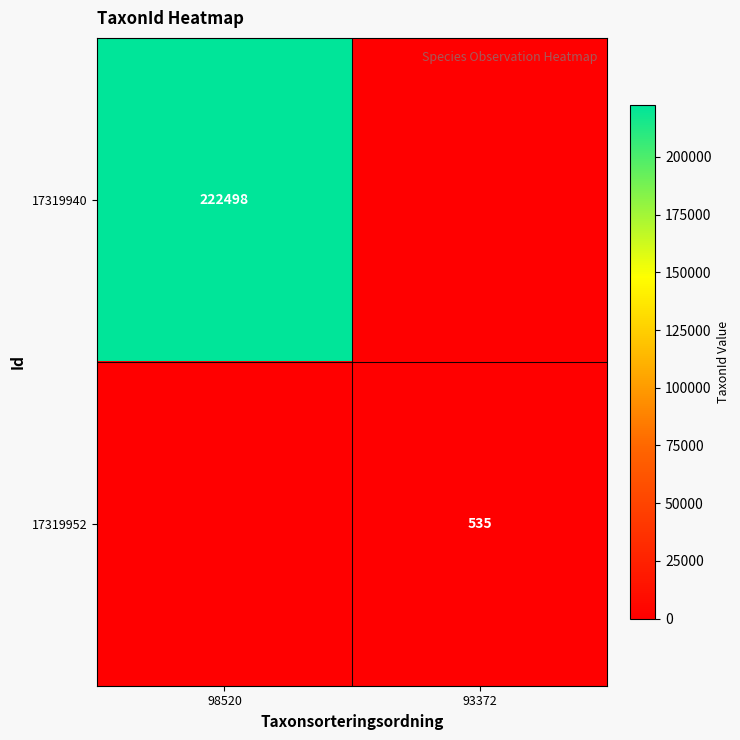

True or false: 17319952 has a value of 535 at 93372.

True